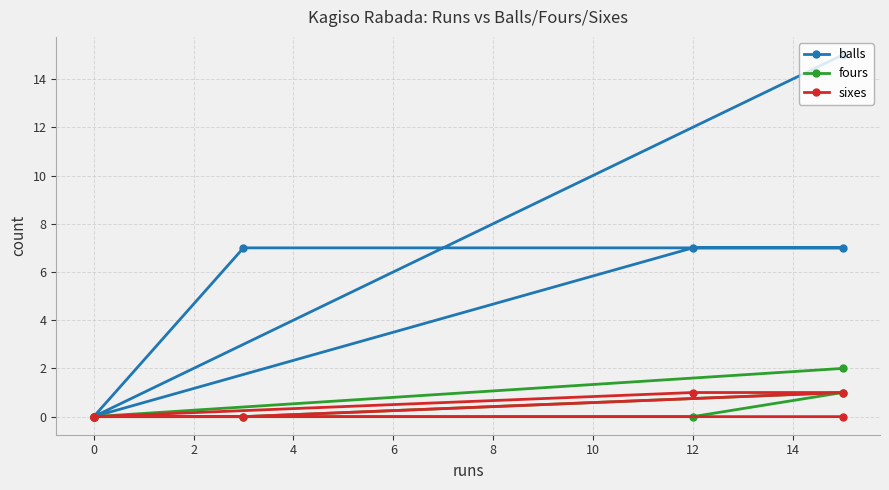

True or false: sixes and fours intersect in this chart.

False